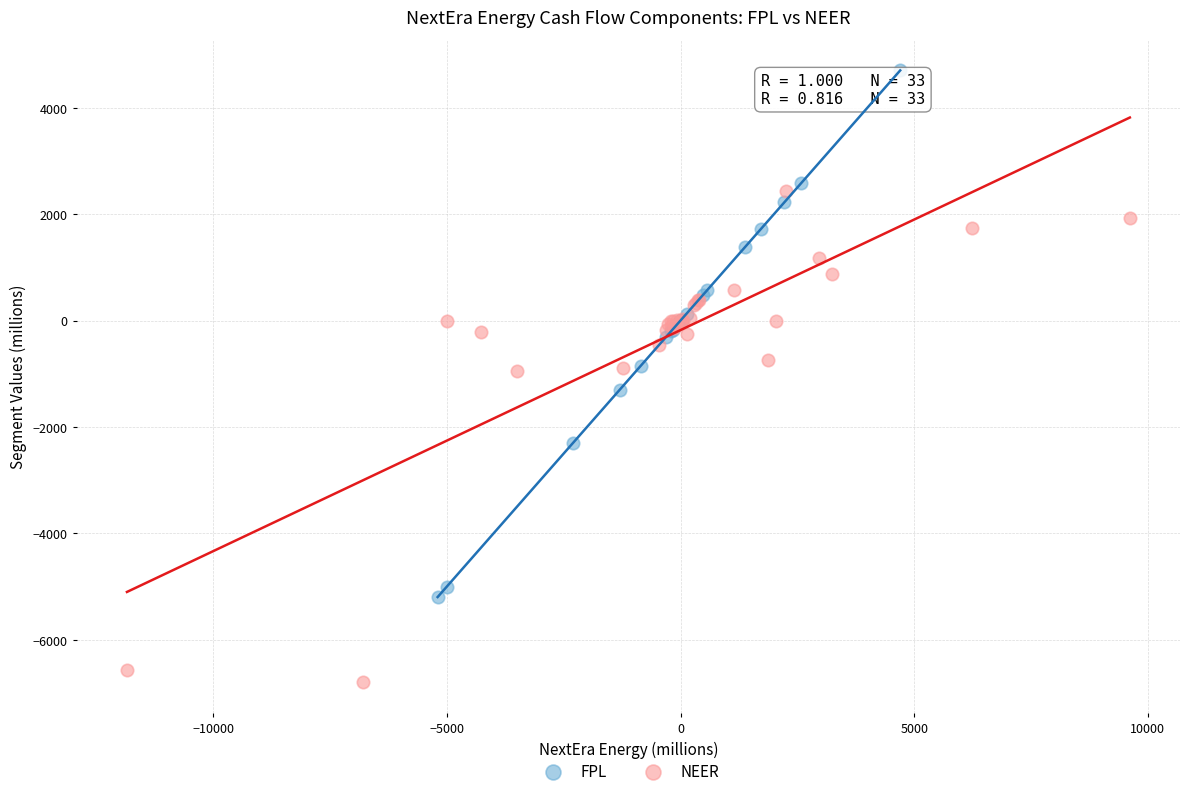

Which series reaches the maximum Y coordinate?

FPL